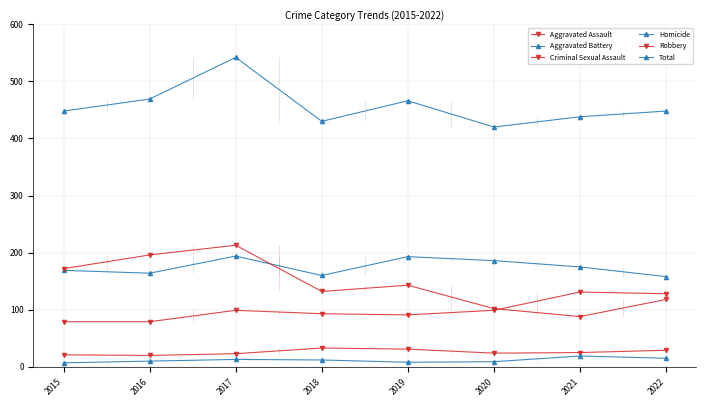

What are all the series names shown in the legend?

Aggravated Assault, Aggravated Battery, Criminal Sexual Assault, Homicide, Robbery, Total